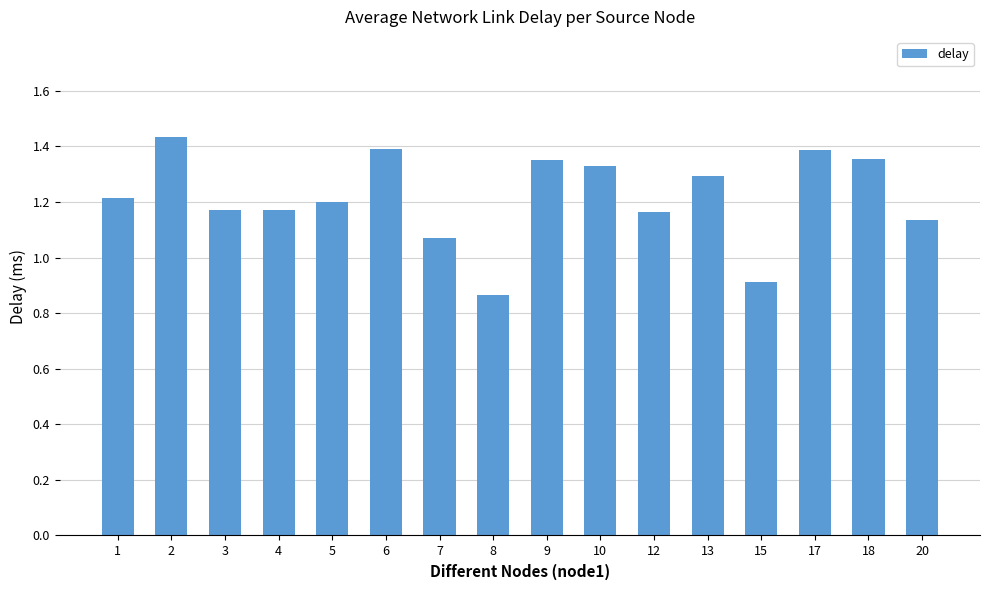

How many categories are shown in the chart?

16